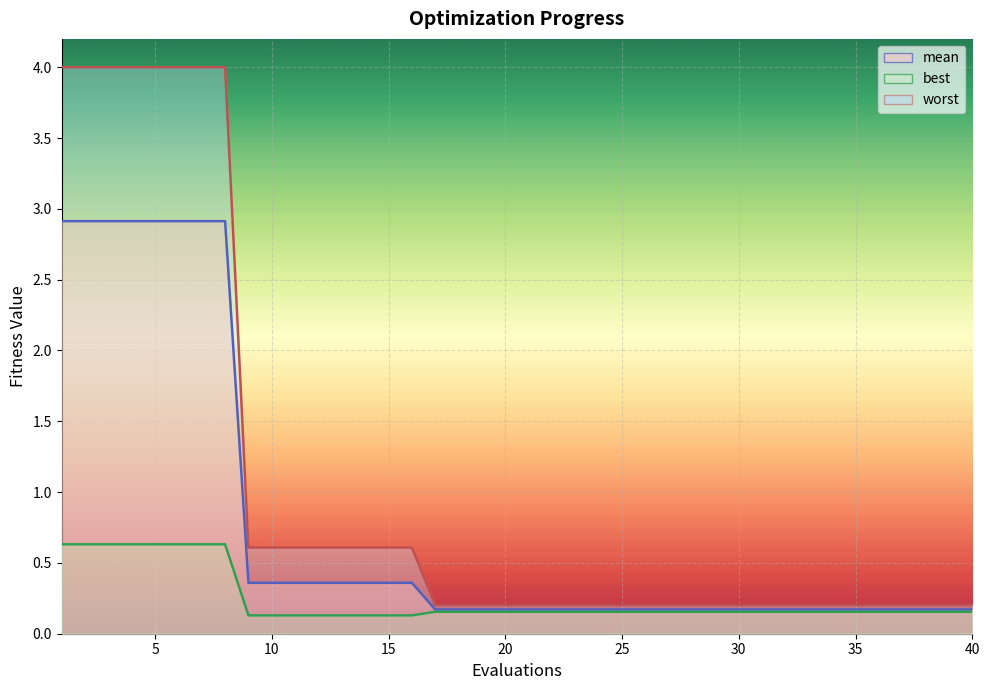

What is the greatest value displayed?

4.0